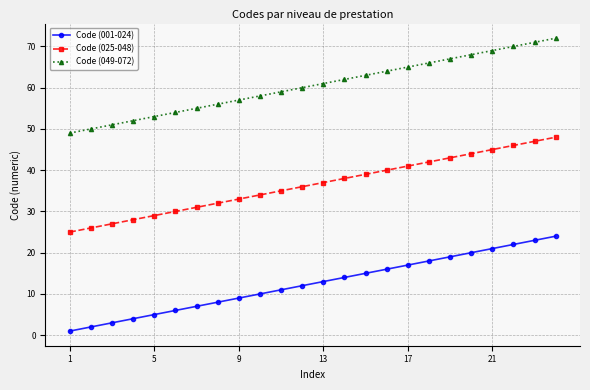

True or false: Code (049-072) and Code (025-048) cross at least once.

False